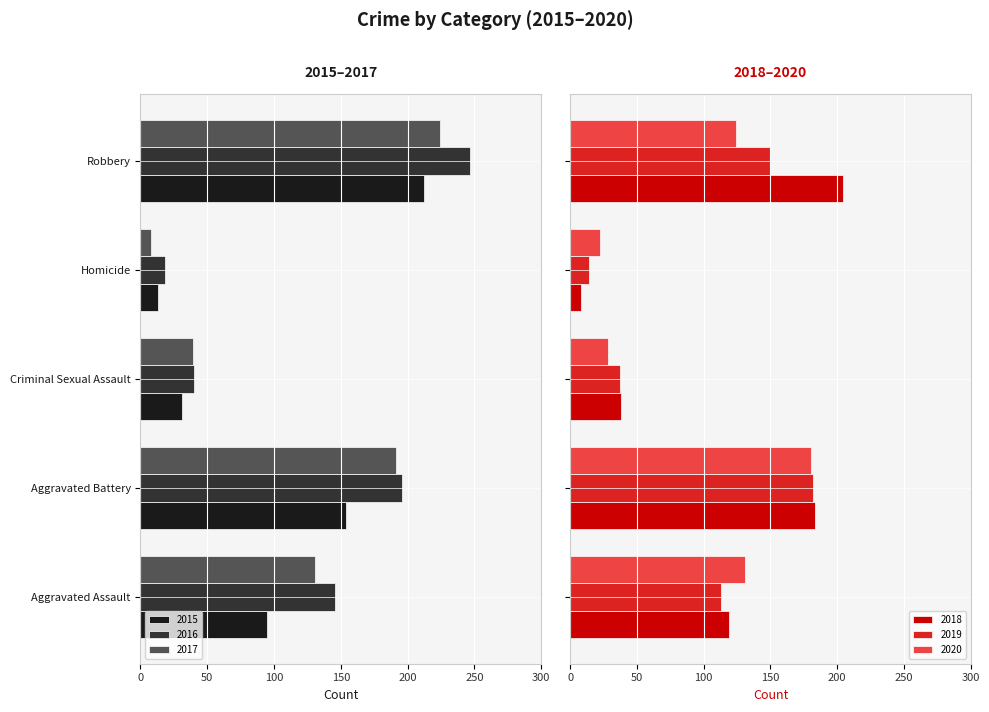

What is the difference between the maximum and minimum values in the 2018 series?

196